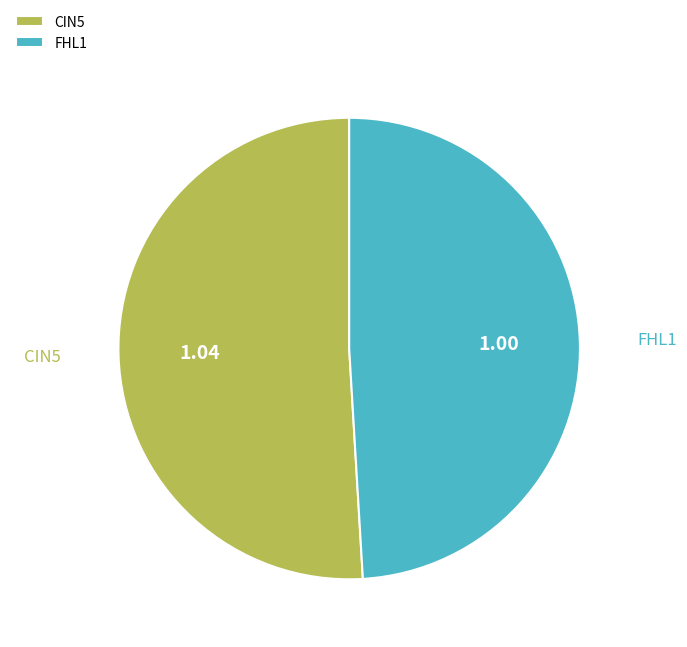

What is the largest slice in the pie chart?

CIN5